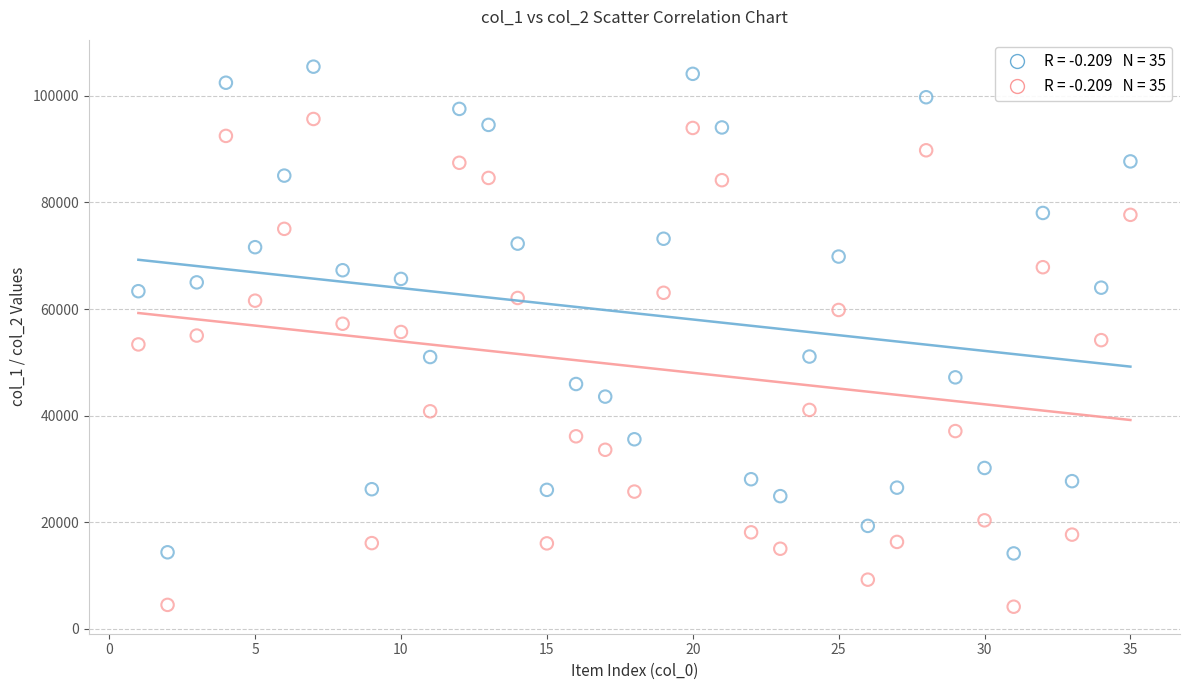

Across all data points, what is the range of X values (max minus min)?

34